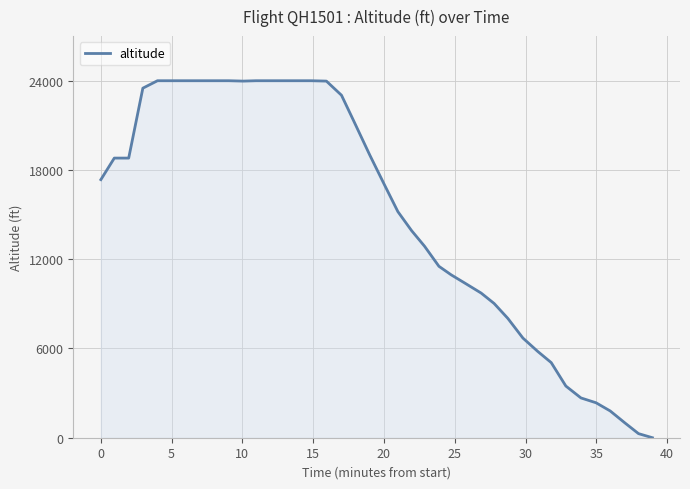

What is the greatest value displayed?

24000